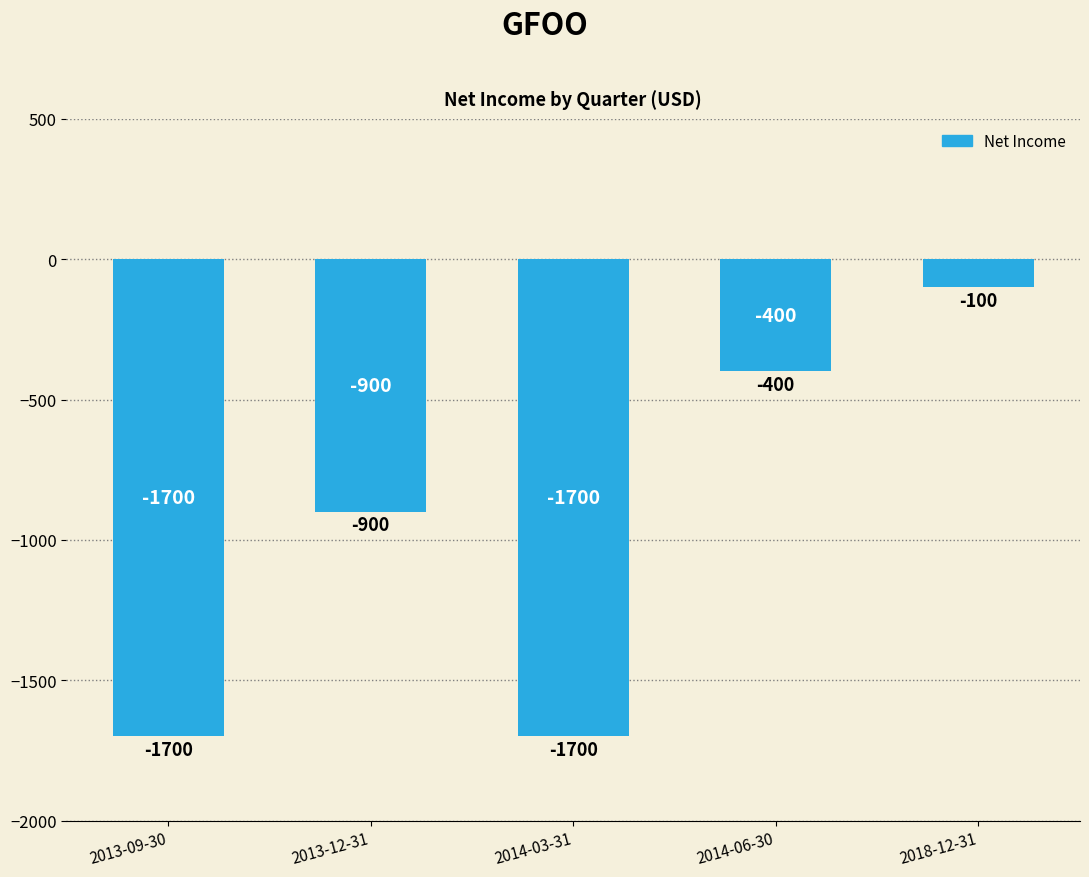

How many values are below -900?

2